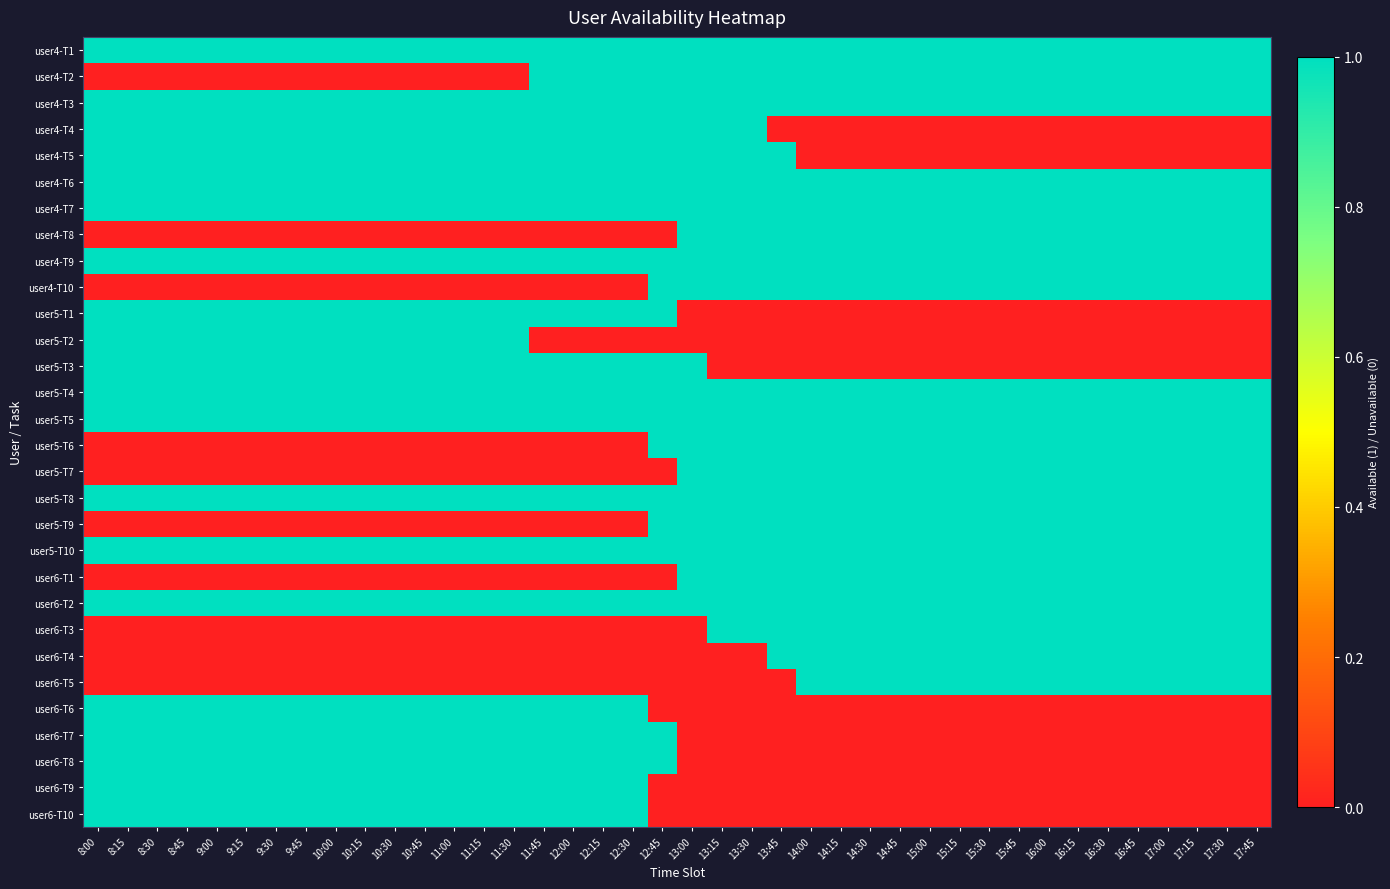

Count the number of data series in this chart.

30